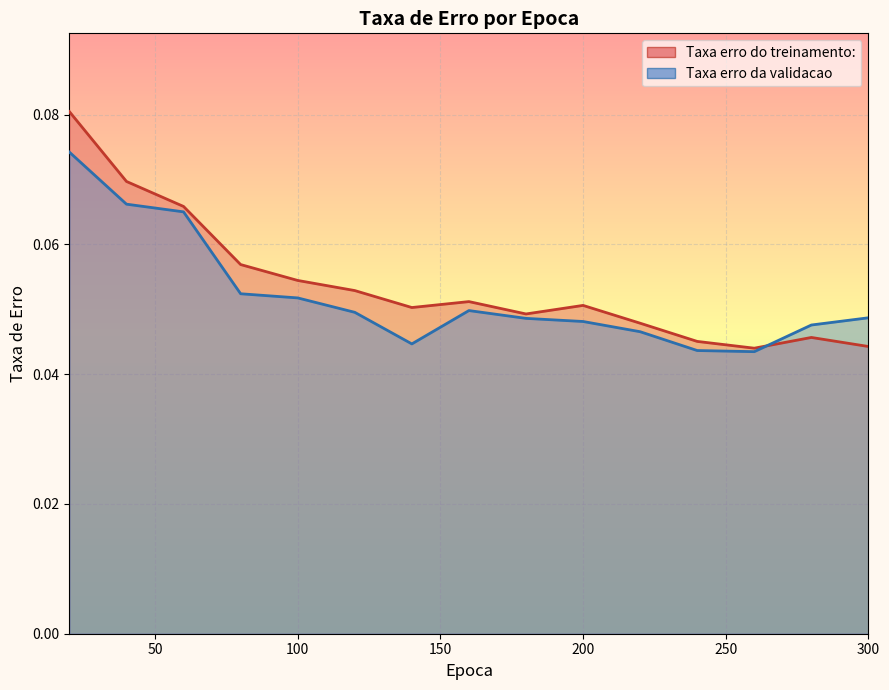

Is the value of Taxa erro da validacao at 160 greater than the value of Taxa erro do treinamento: at 240?

Yes